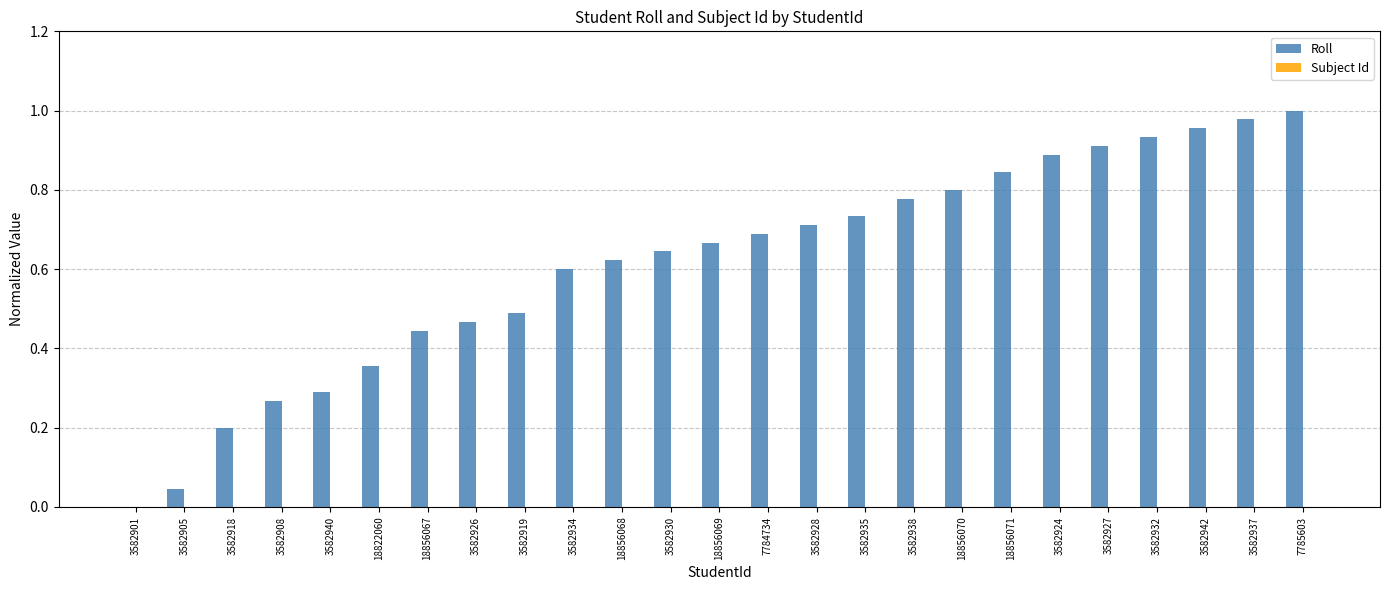

What is the change in value from 3582928 to 3582938?

+0.1